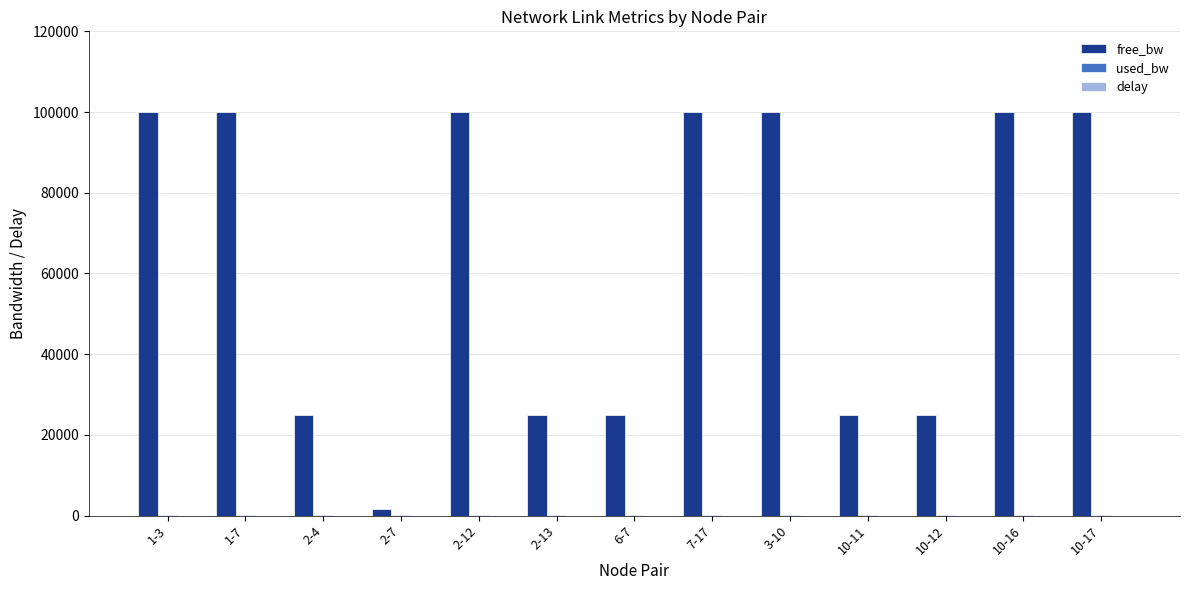

Which series changed the most between 3-10 and 10-12?

free_bw